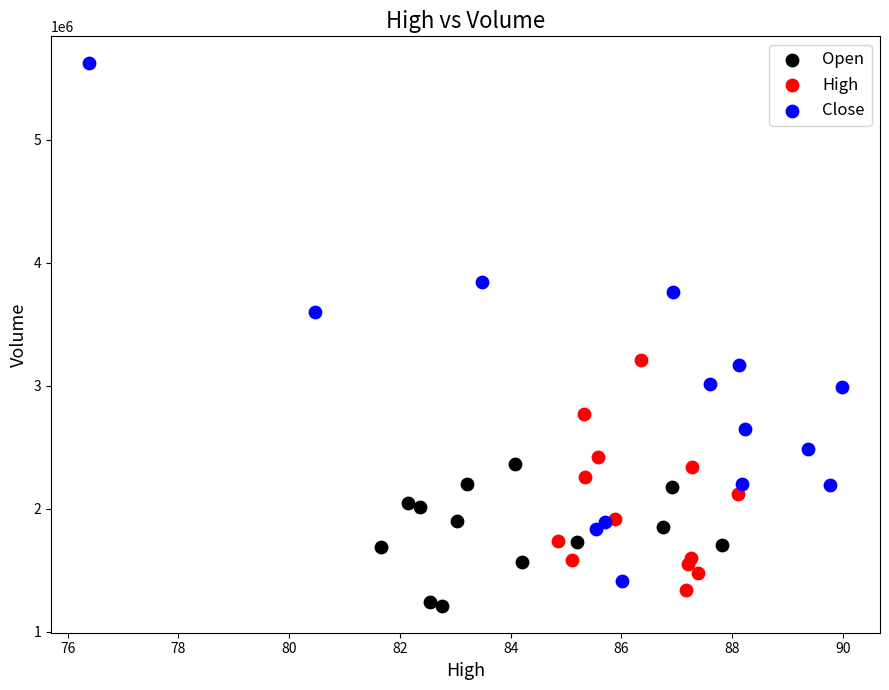

What are all the series names shown in the legend?

Open, High, Close